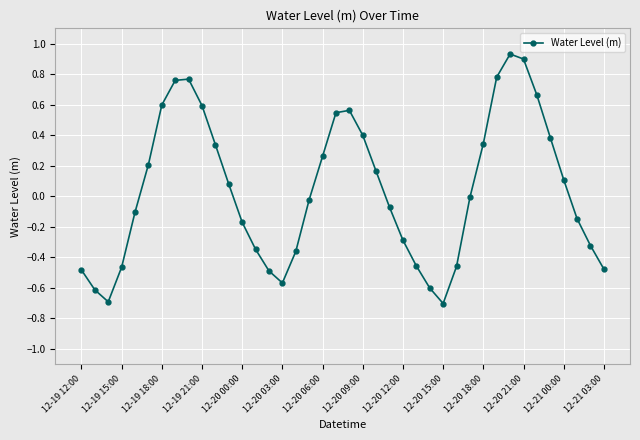

True or false: the data has more than 2 interior local peaks.

True